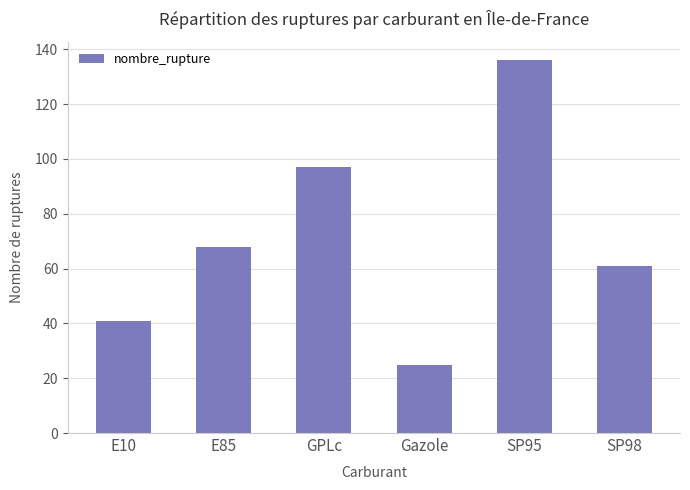

What is the smallest value displayed?

25